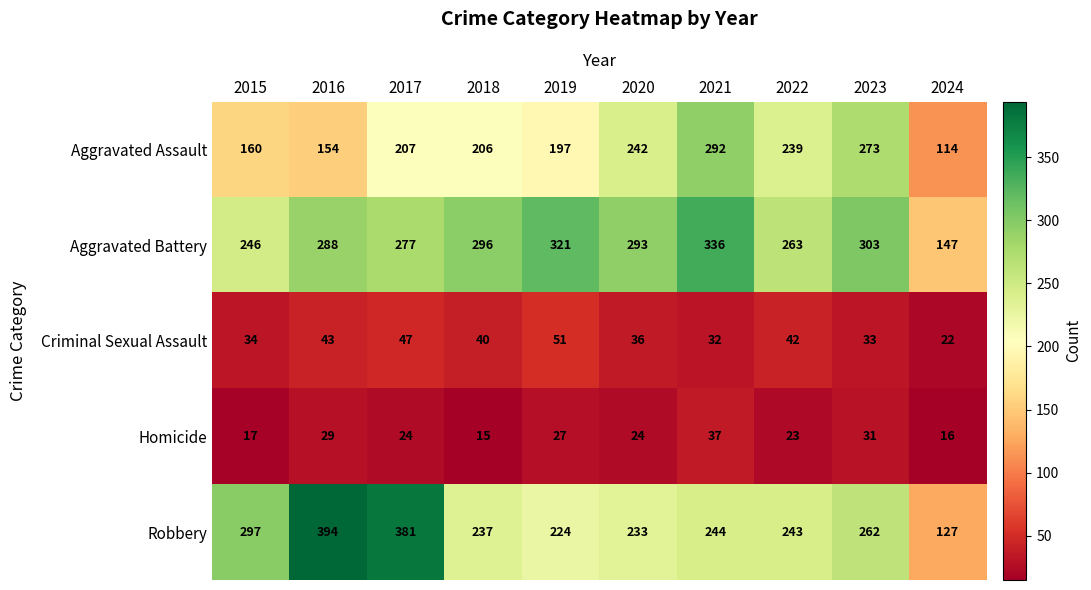

What is the minimum value shown in the chart?

15